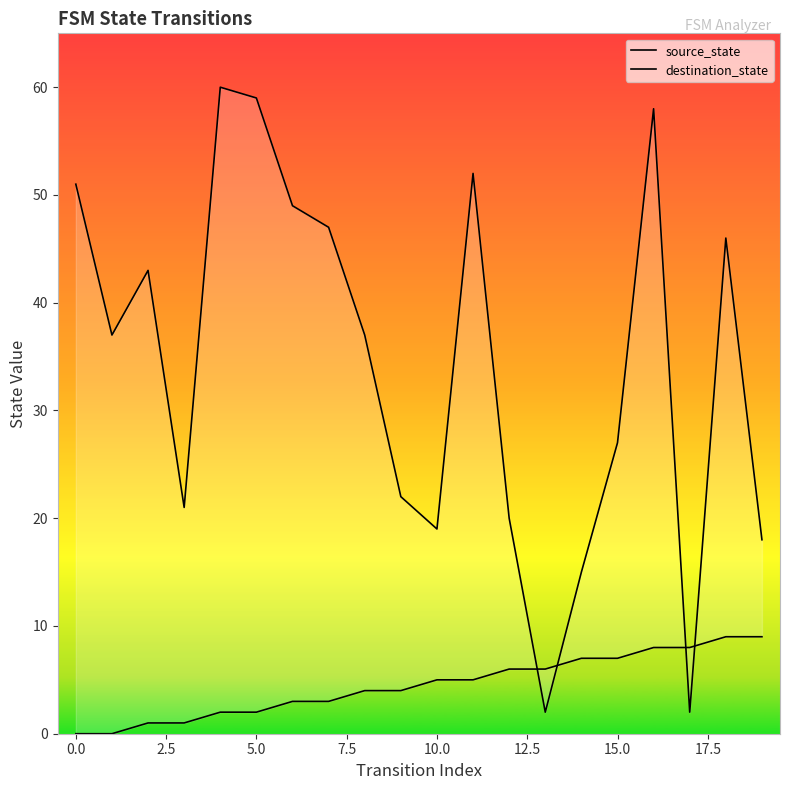

How many positive values does the source_state series have?

18